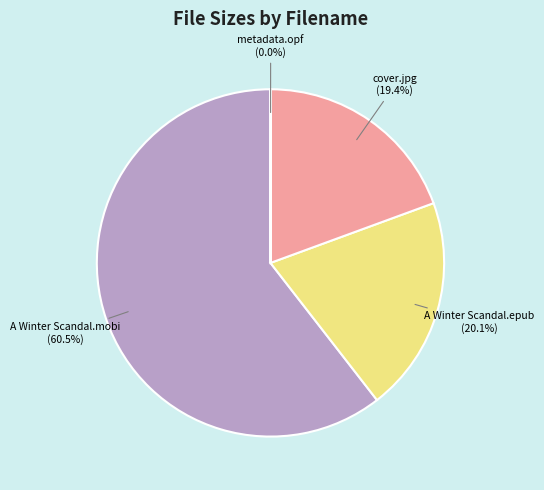

What is the majority slice?

A Winter Scandal.mobi